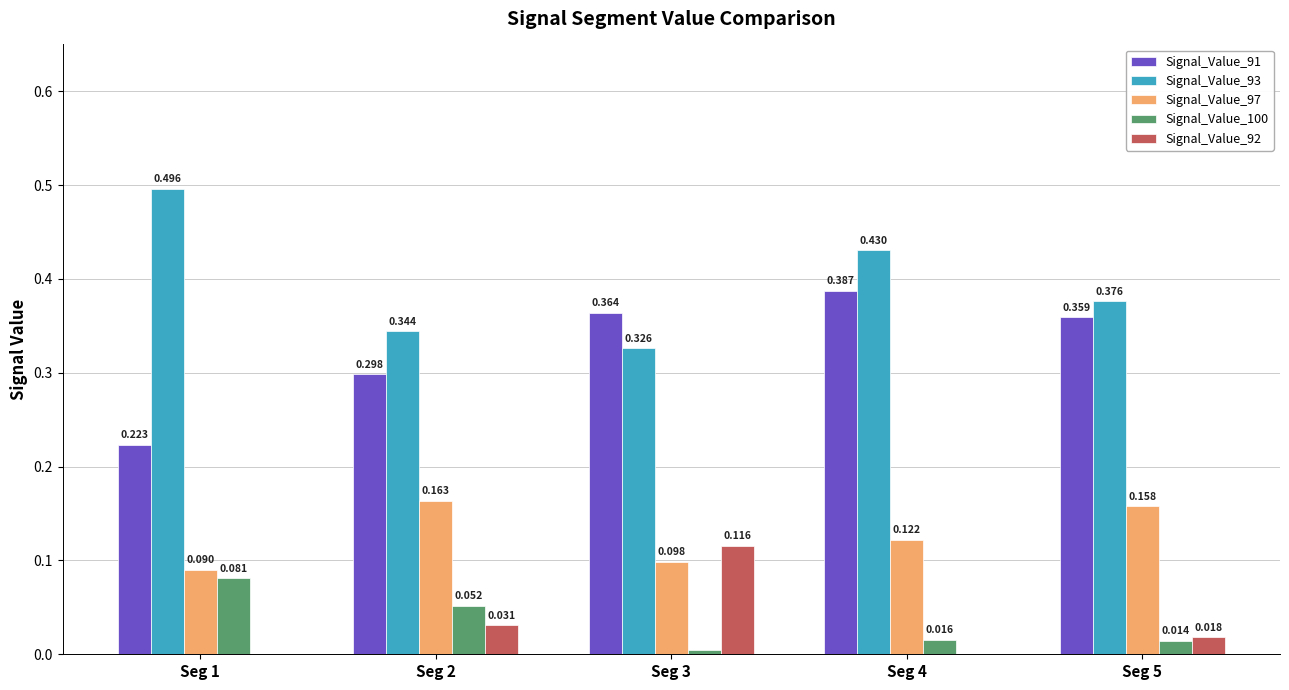

What are all the series names shown in the legend?

Signal_Value_91, Signal_Value_93, Signal_Value_97, Signal_Value_100, Signal_Value_92